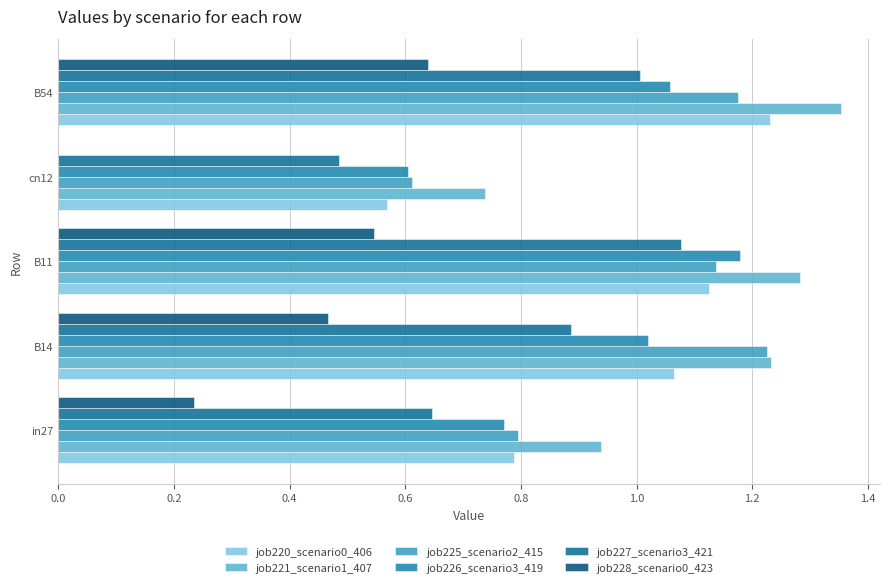

Which series has the largest range (max minus min)?

job220_scenario0_406